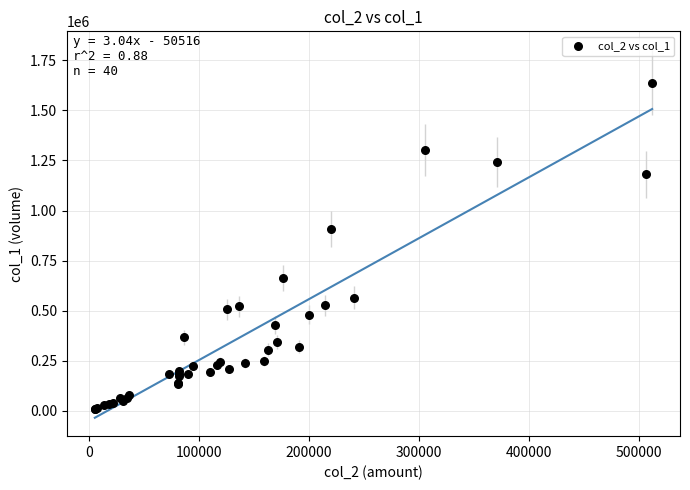

What Y value in the scatter plot is closest to 824500?

908000